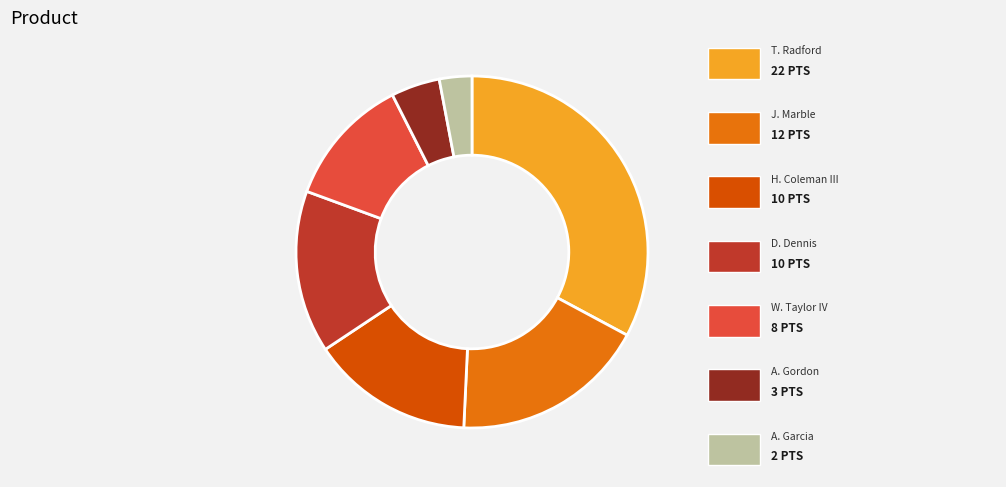

Does any single category account for the majority?

No